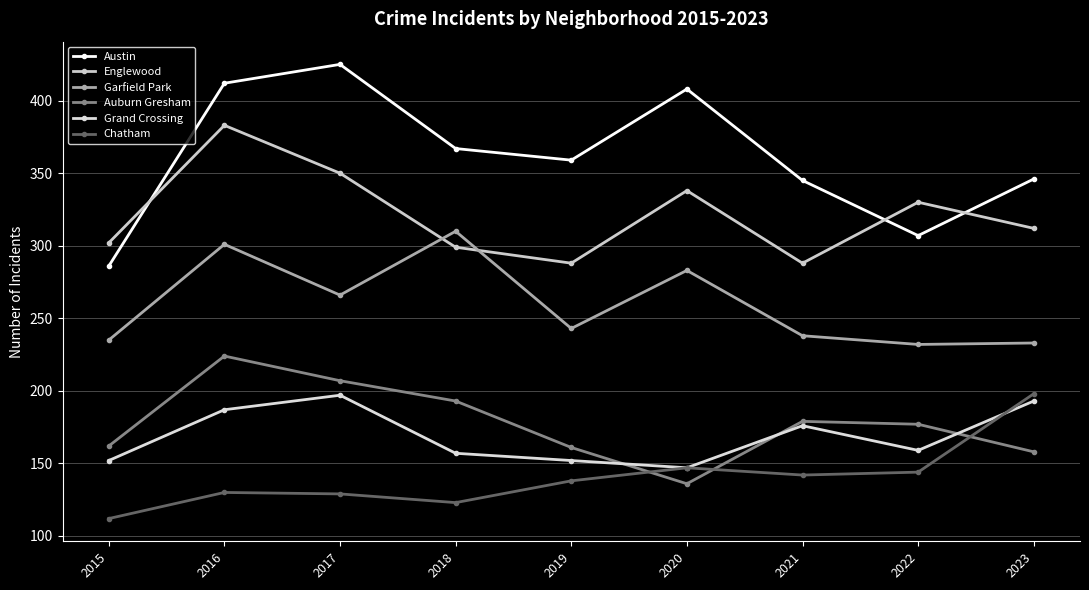

What value does the Garfield Park series have at 2022?

232